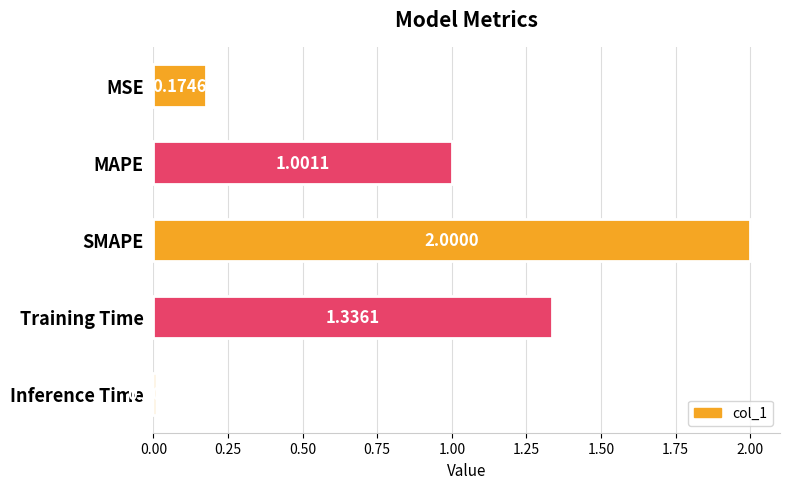

List the labels in order of value, smallest first.

Inference Time, MSE, MAPE, Training Time, SMAPE